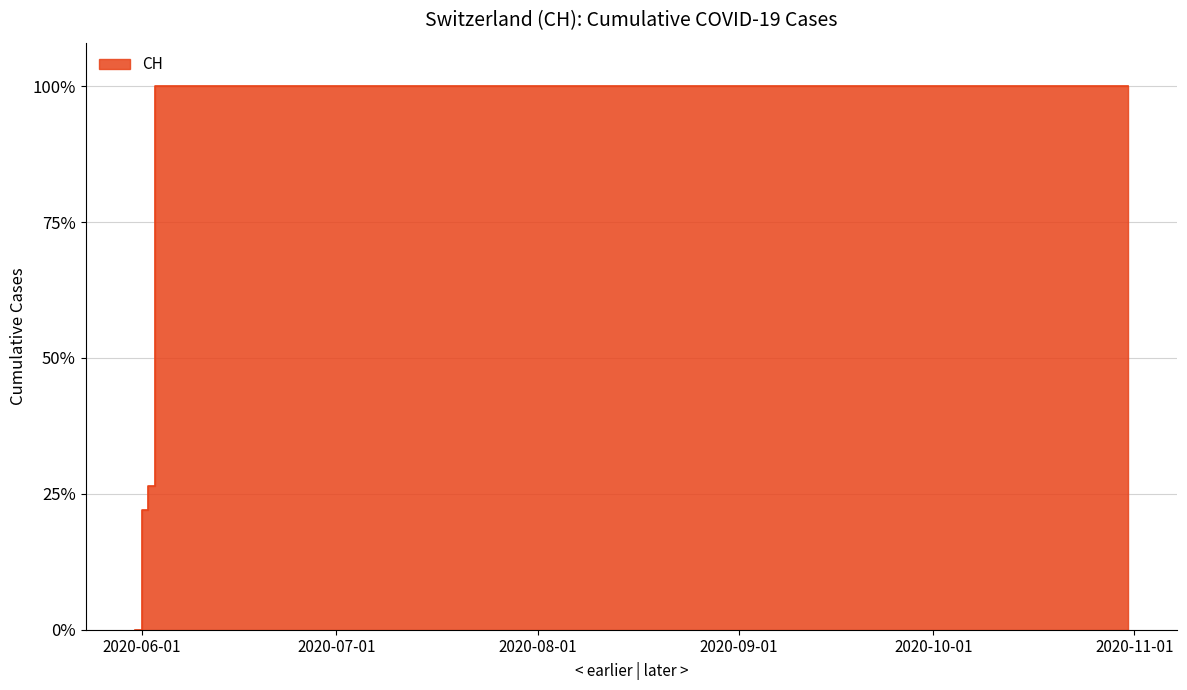

Approximately how many times larger is the value at 2020-10-20 compared to 2020-06-02?

3.8